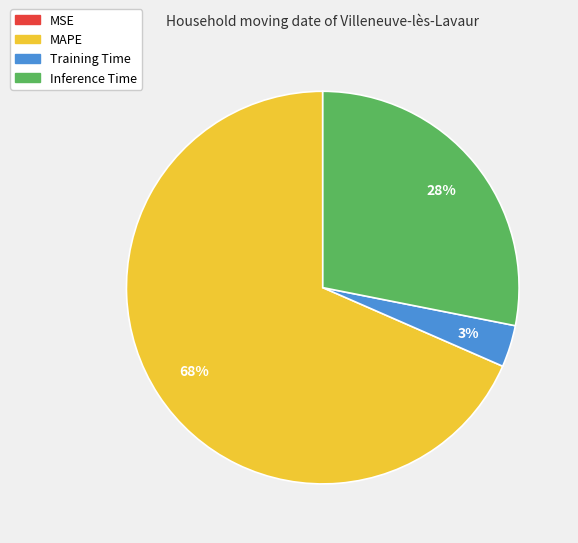

What is the largest slice in the pie chart?

MAPE